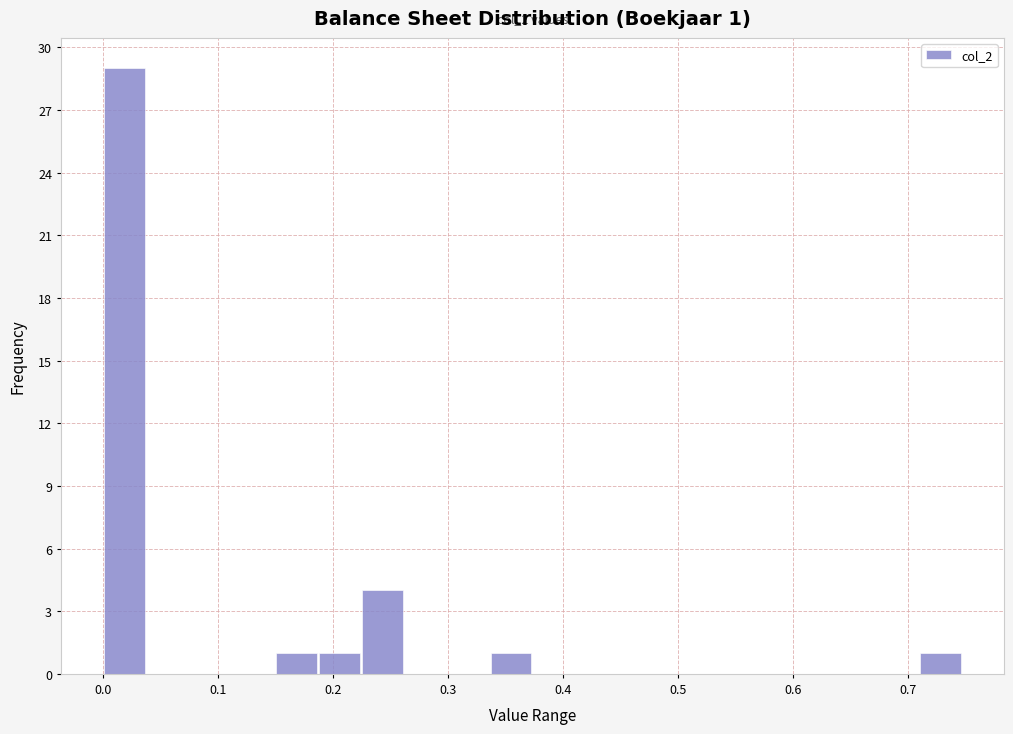

Around what value on the x-axis is the tallest bar? Give the approximate position of its centre, as read against the axis.

0.02